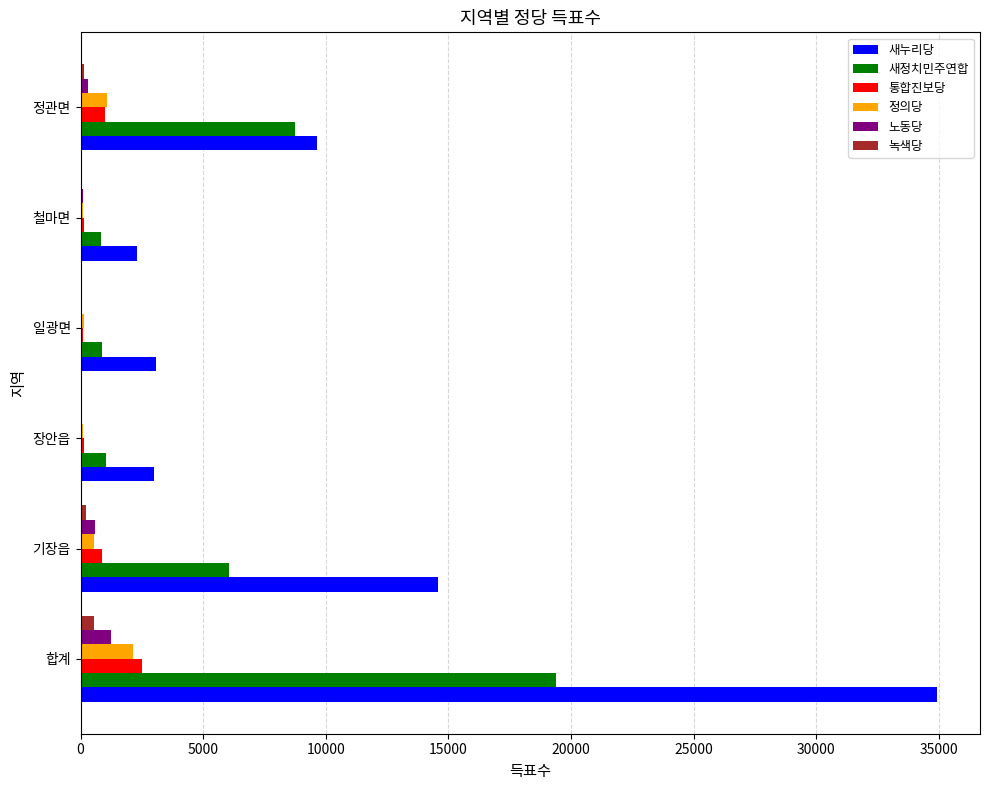

At which category is the sum across all series the highest?

합계